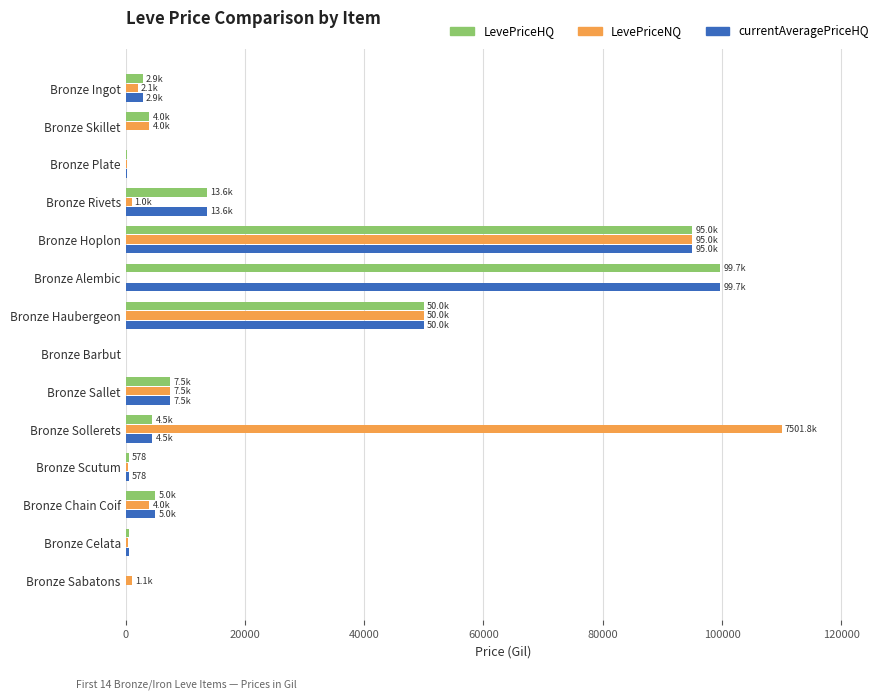

What is the sum of the LevePriceNQ values at Bronze Barbut and Bronze Sollerets?

110000.0